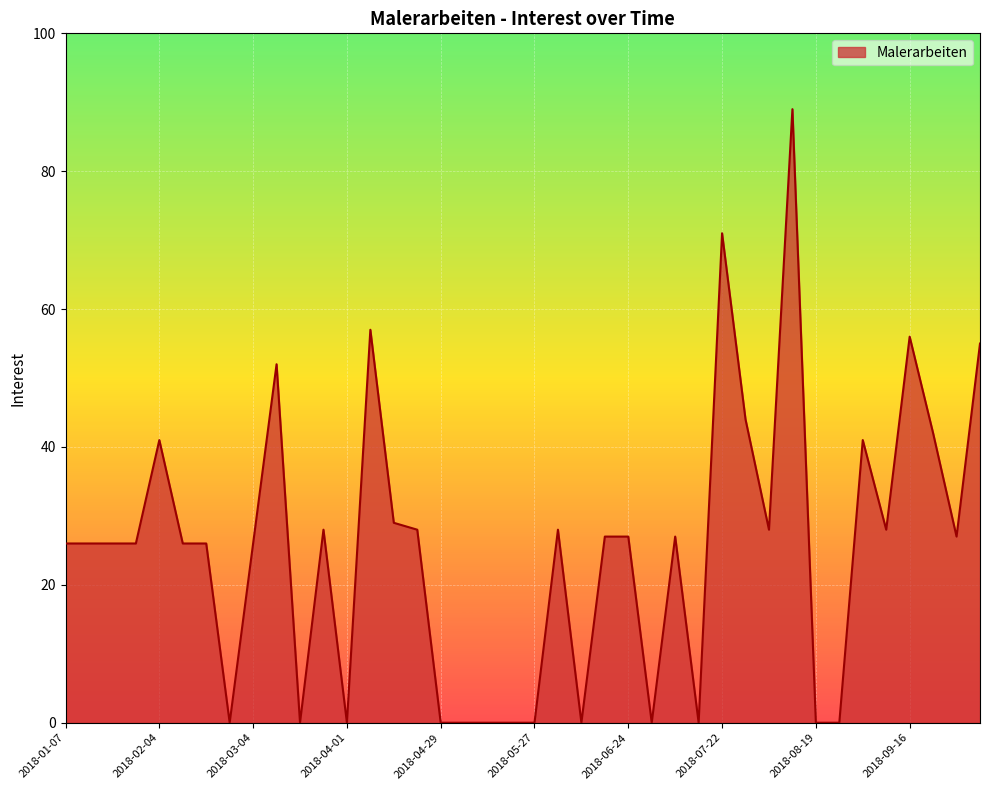

What is the difference between the maximum and minimum values?

89